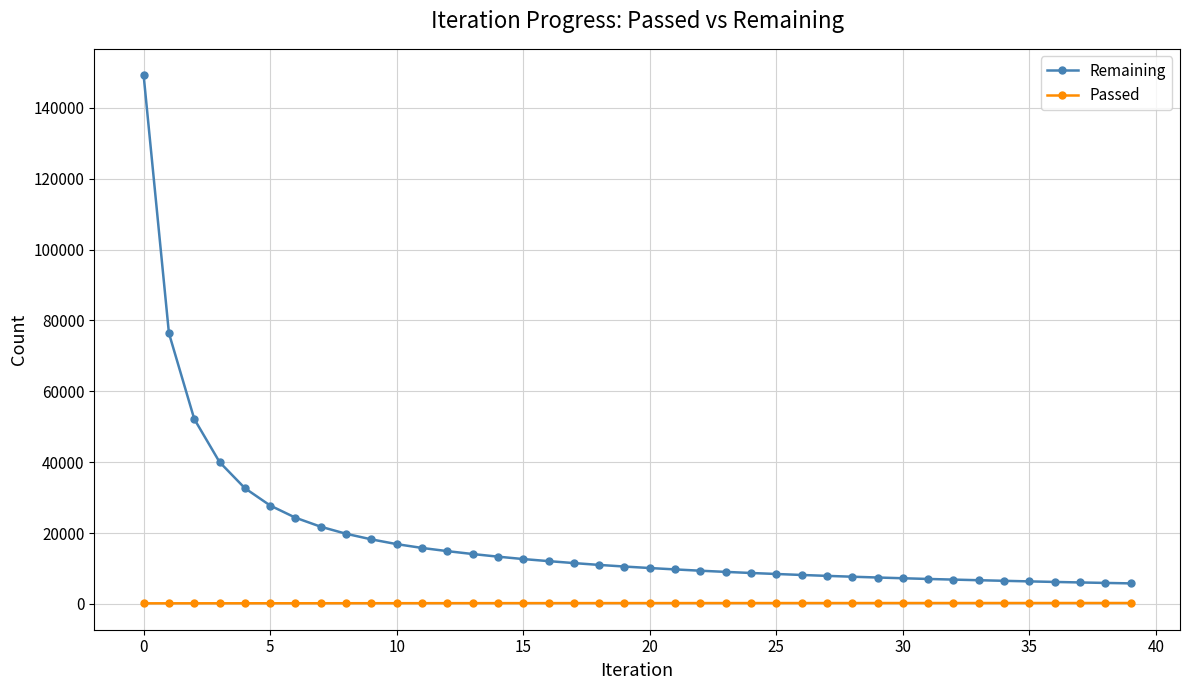

True or false: Passed and Remaining intersect in this chart.

False